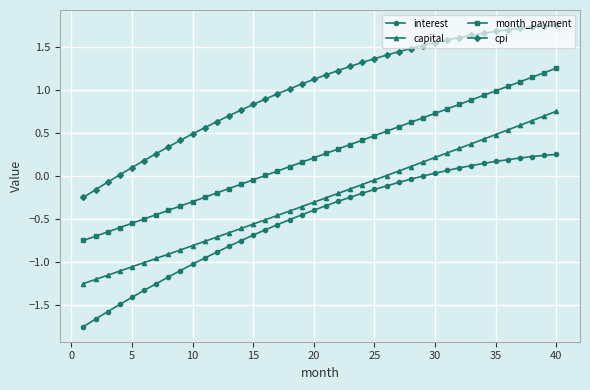

What is the difference between the maximum and minimum values in the capital series?

2.0